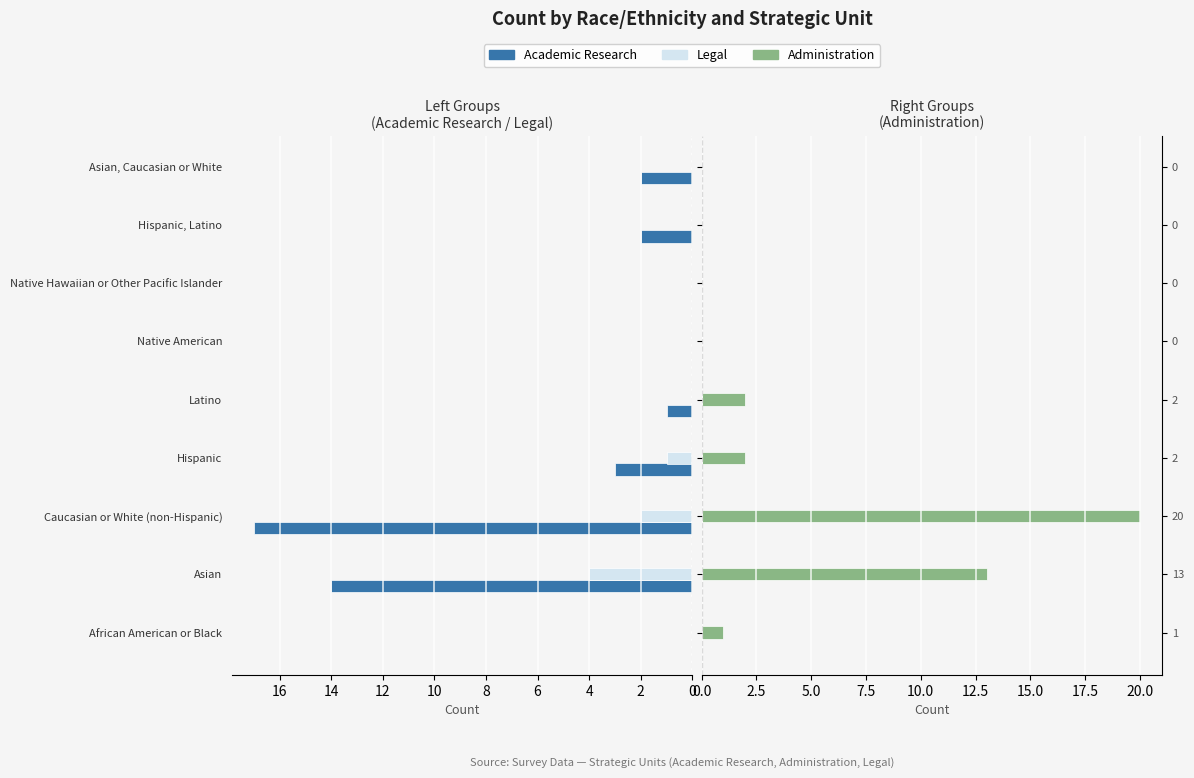

How many series are shown in this chart?

3